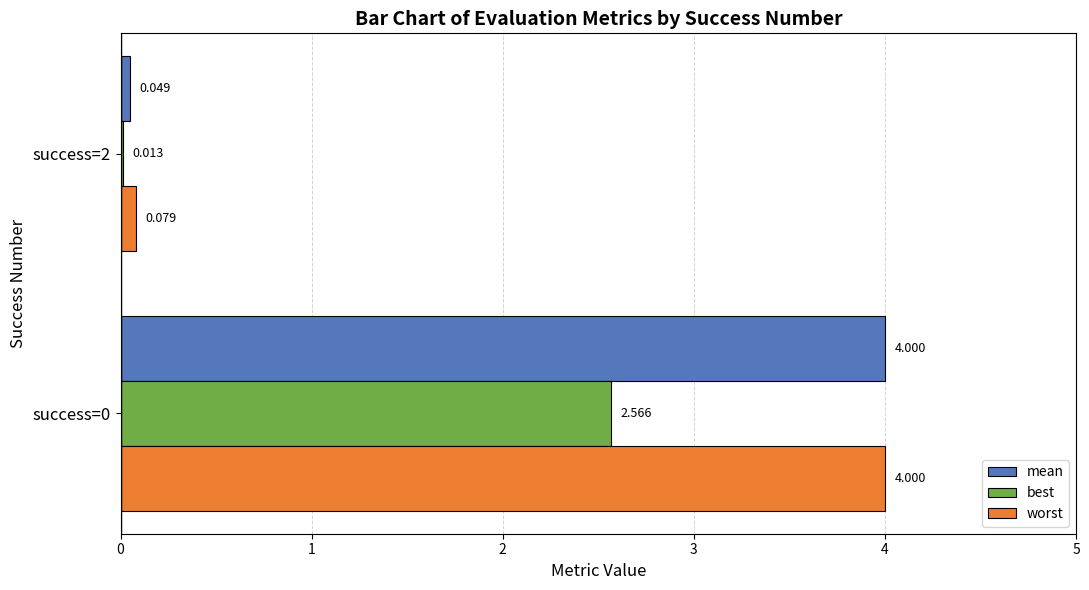

Is the value of best at success=0 greater than the value of worst at success=0?

No